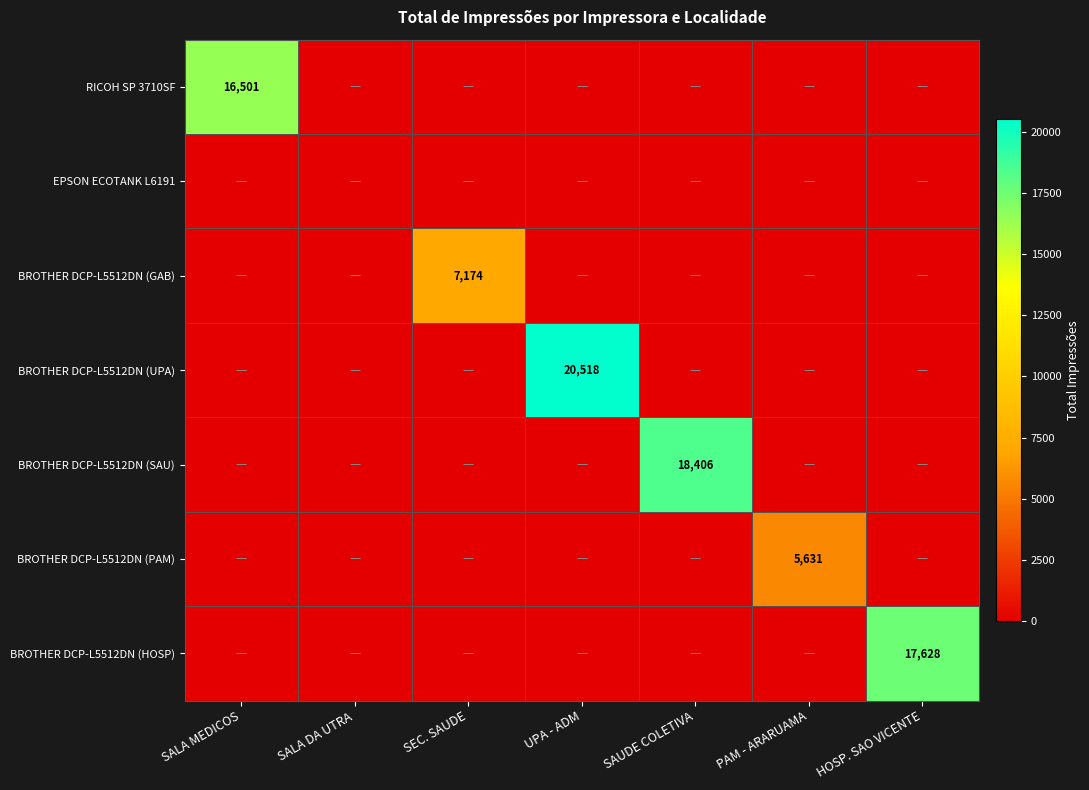

What is the sum of all BROTHER DCP-L5512DN (PAM) values?

5631